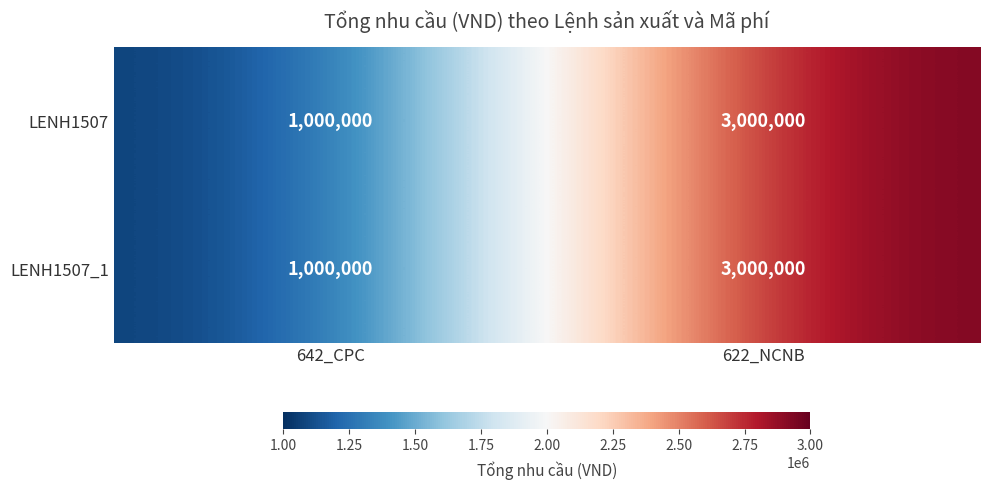

Reading left to right, transcribe all the data shown in this chart.

LENH1507: 1000000	3000000
LENH1507_1: 1000000	3000000